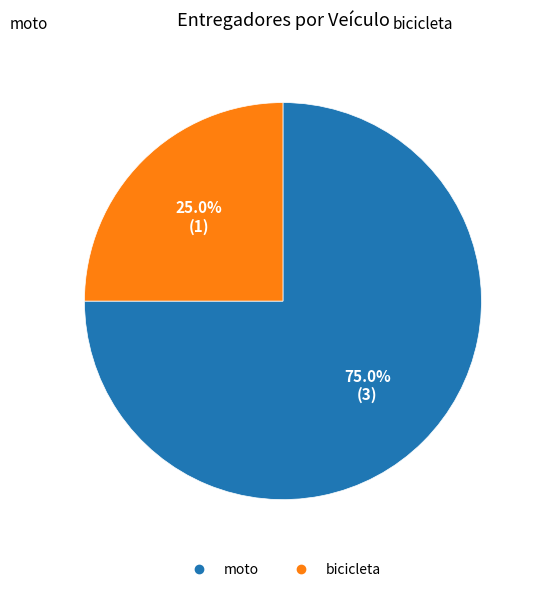

Between moto and bicicleta, which is larger?

moto